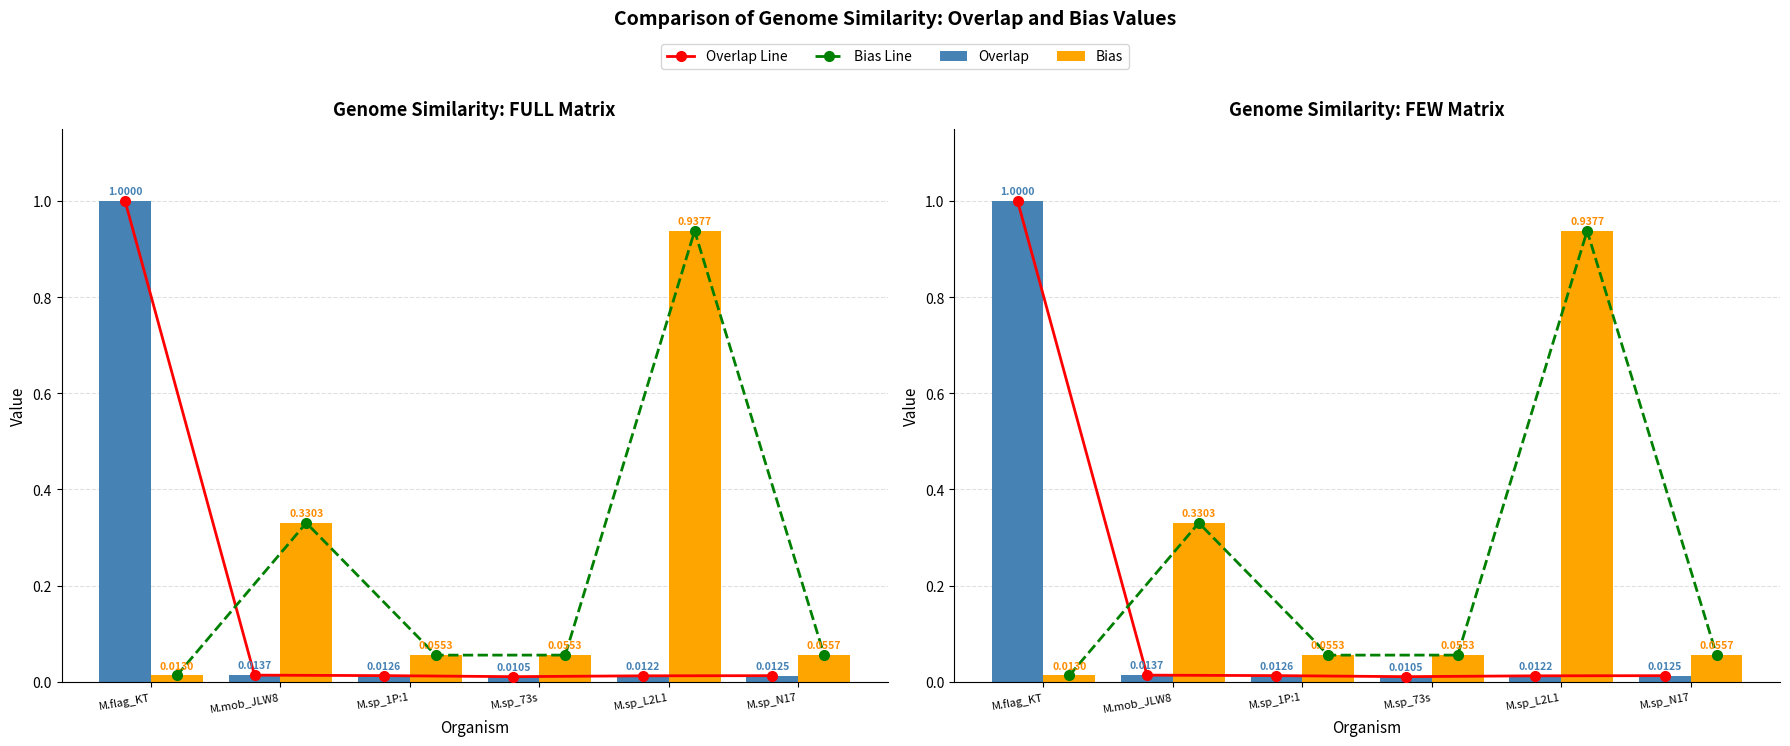

What position from the left is M.sp_1P:1?

3